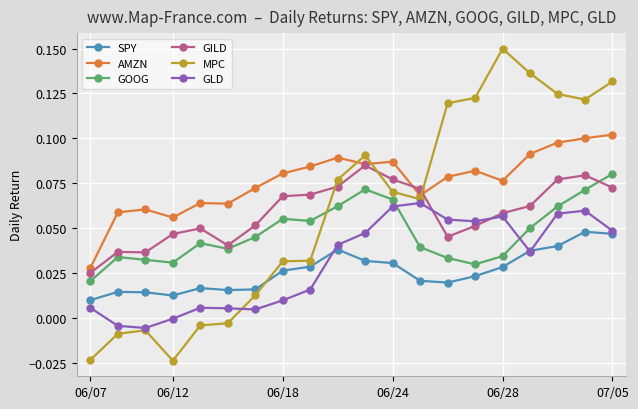

What are all the series names shown in the legend?

SPY, AMZN, GOOG, GILD, MPC, GLD